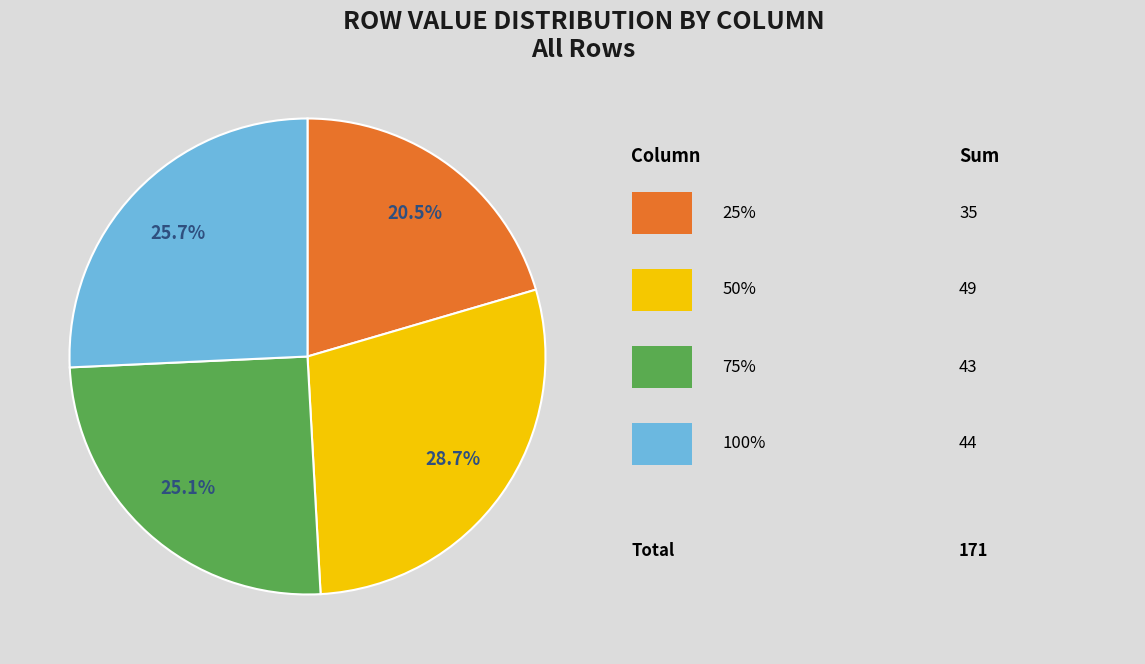

Is there any slice that represents more than half of the pie?

No